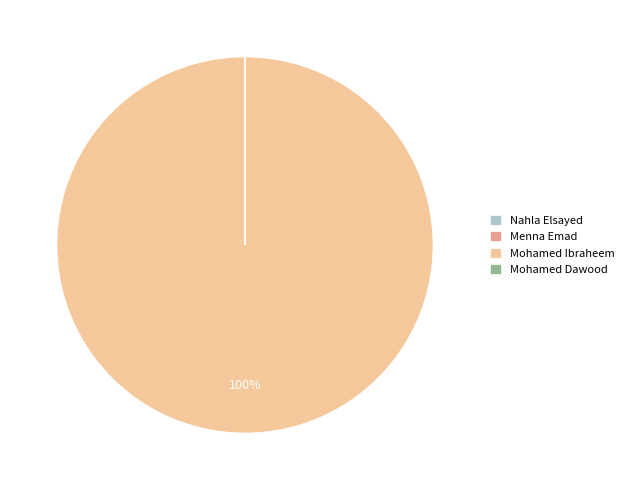

True or false: Mohamed Ibraheem accounts for 100% of the total.

True